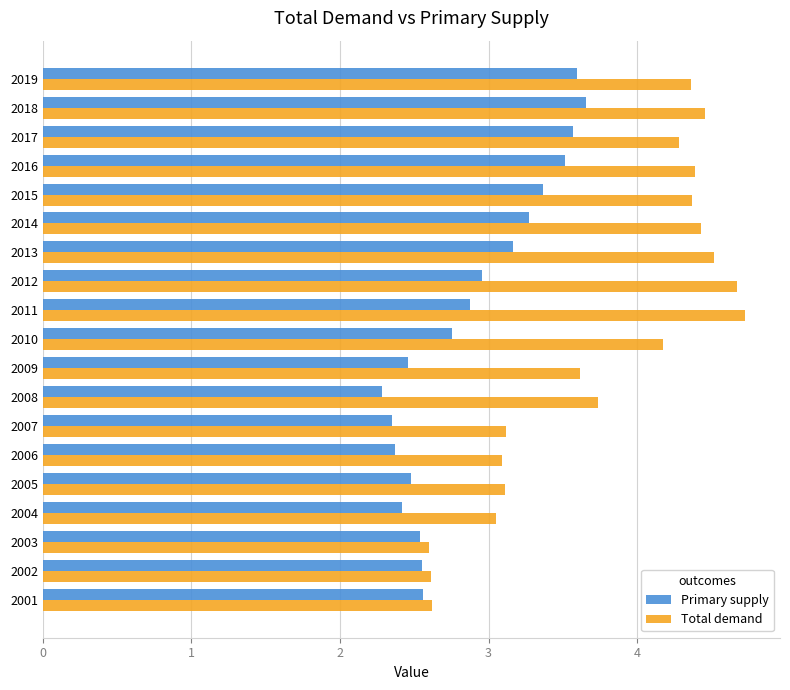

Which series has the largest total across all categories?

Total demand